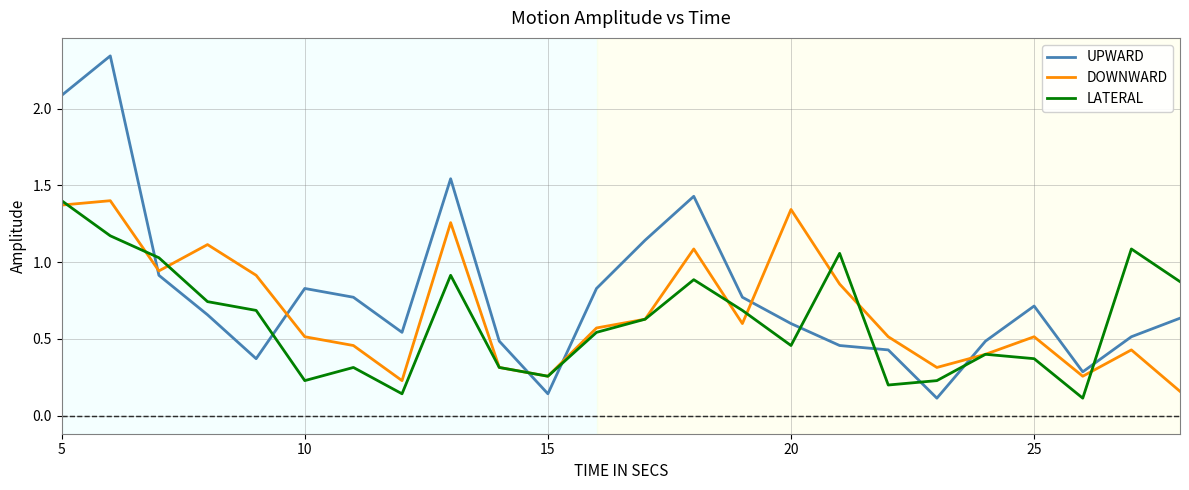

True or false: LATERAL and DOWNWARD cross at least once.

True